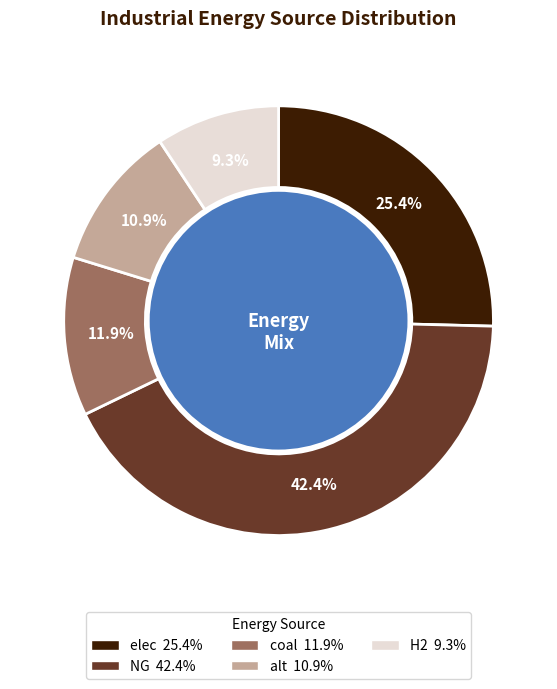

Is there any slice that represents more than half of the pie?

No